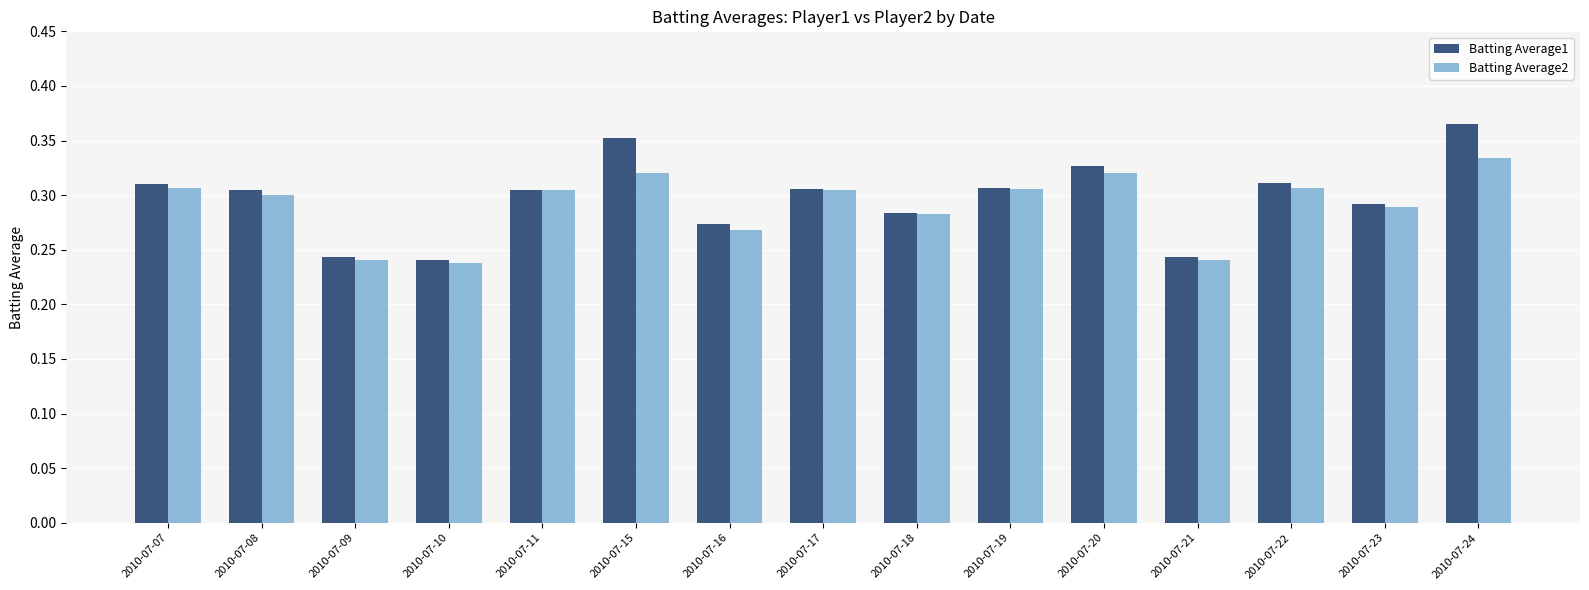

What is the sum of all Batting Average2 values?

4.4